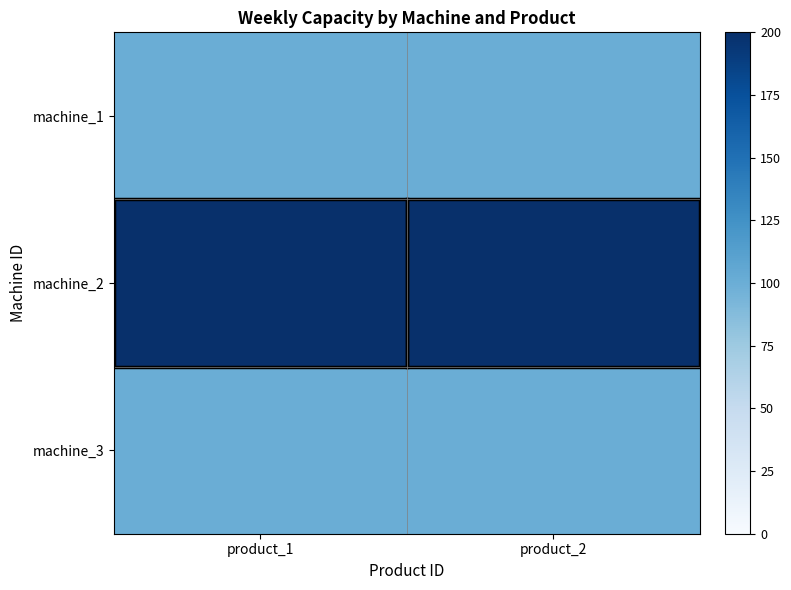

Reading right to left, extract all data points from this chart.

machine_1: product_2=100	product_1=100
machine_2: product_2=200	product_1=200
machine_3: product_2=100	product_1=100